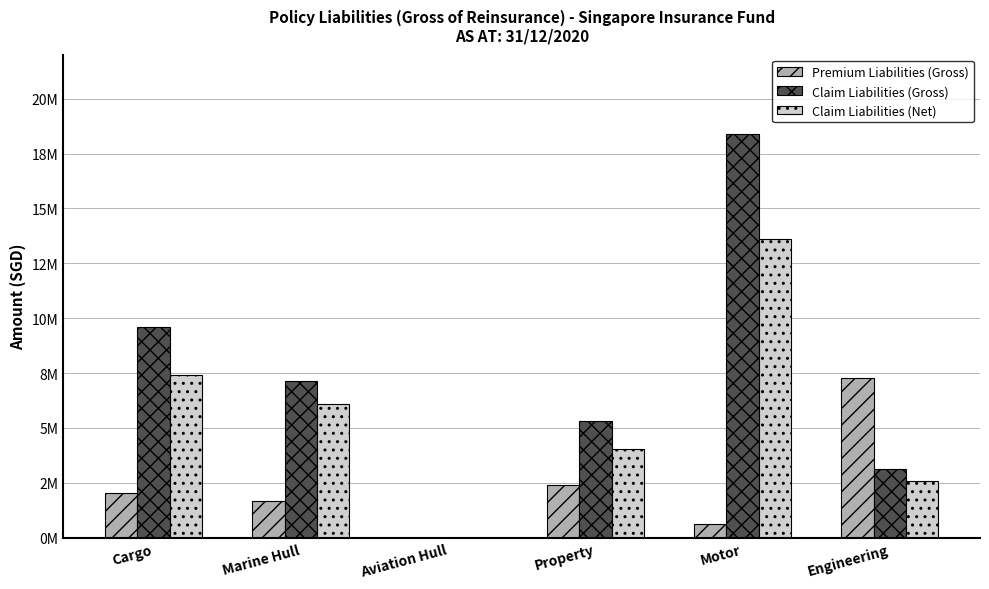

What are all the series names shown in the legend?

Premium Liabilities (Gross), Claim Liabilities (Gross), Claim Liabilities (Net)